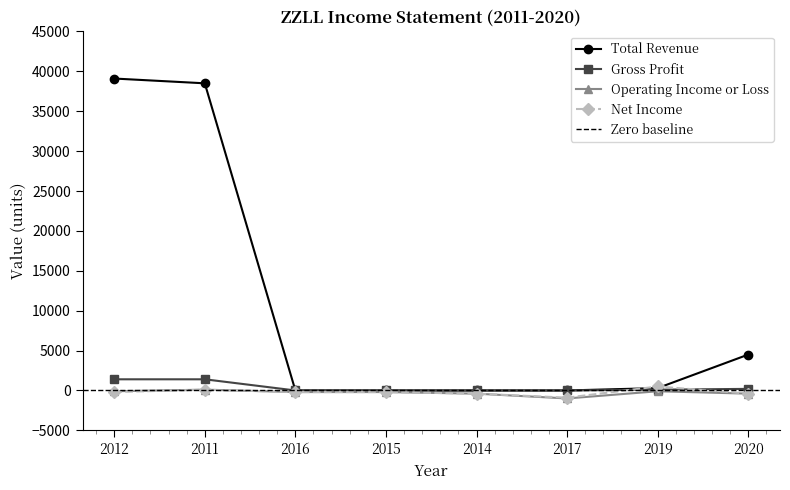

Where is the first local maximum for Operating Income or Loss?

2011